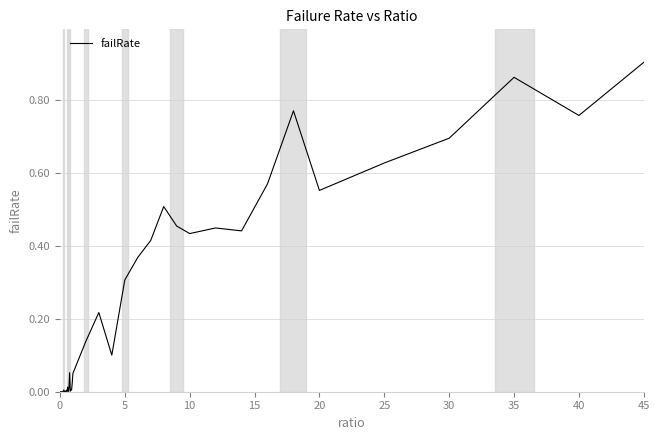

Is this an area chart (filled region under the line)?

No